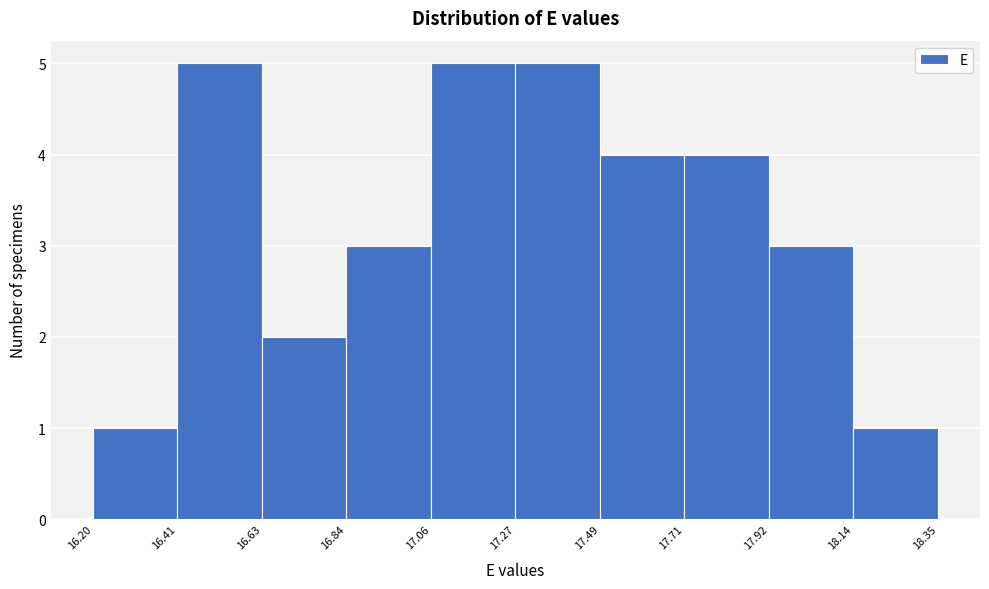

How tall is the bar that spans 16.84 to 17.06 on the x-axis? The values are not printed on the chart, so give them approximately, as read against the axis.

3